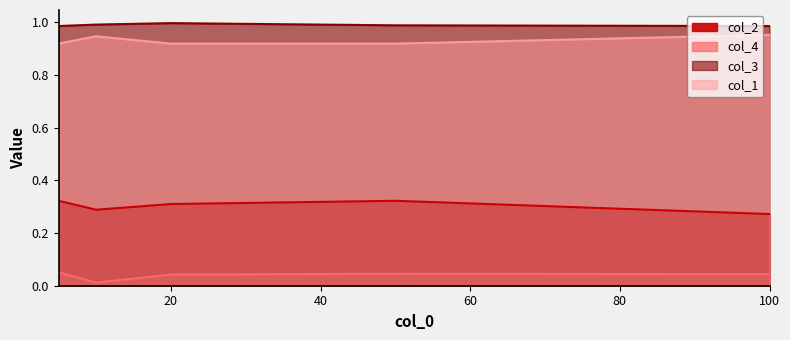

The value of col_1 at 20 is 1.6. True or false?

False